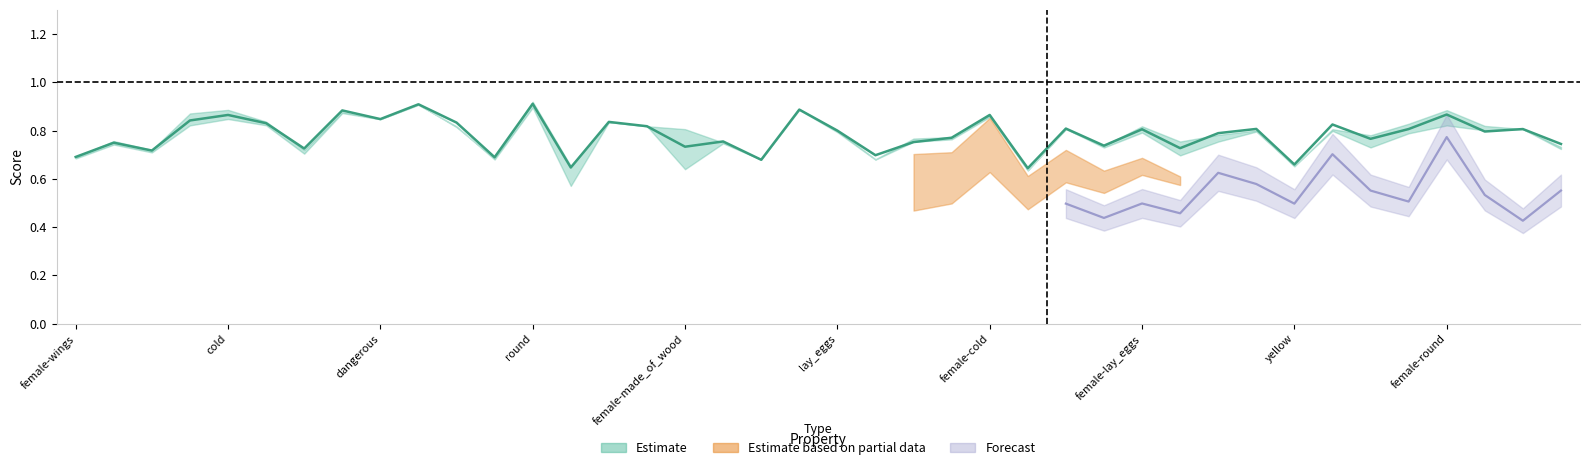

The f1_weighted series shows 0.8 at female-fly. True or false?

True